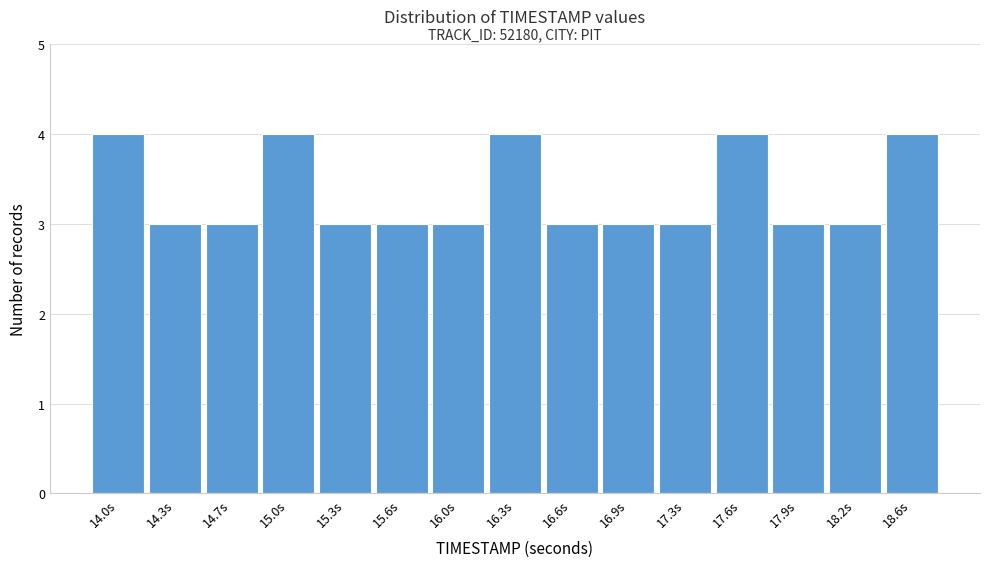

Reading left to right, transcribe all the data shown in this chart.

14.0s=4	14.3s=3	14.7s=3	15.0s=4	15.3s=3	15.6s=3	16.0s=3	16.3s=4	16.6s=3	16.9s=3	17.3s=3	17.6s=4	17.9s=3	18.2s=3	18.6s=4